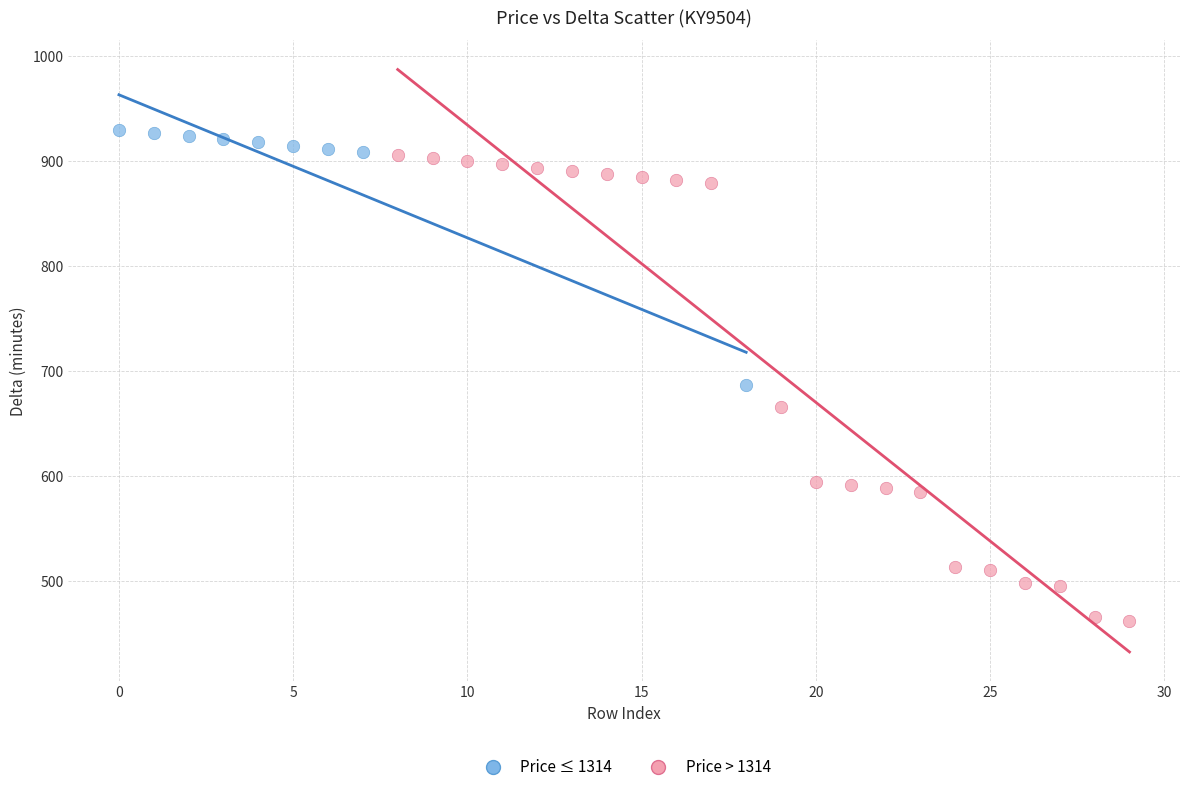

Which series contains the lowest Y value?

Price > 1314